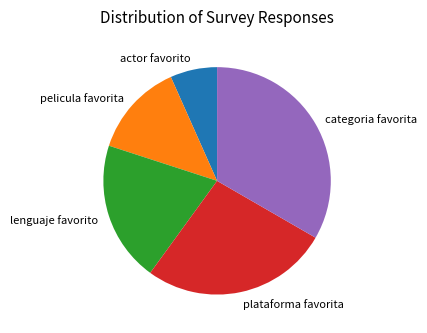

Is the sum of pelicula favorita and actor favorito greater than half?

No